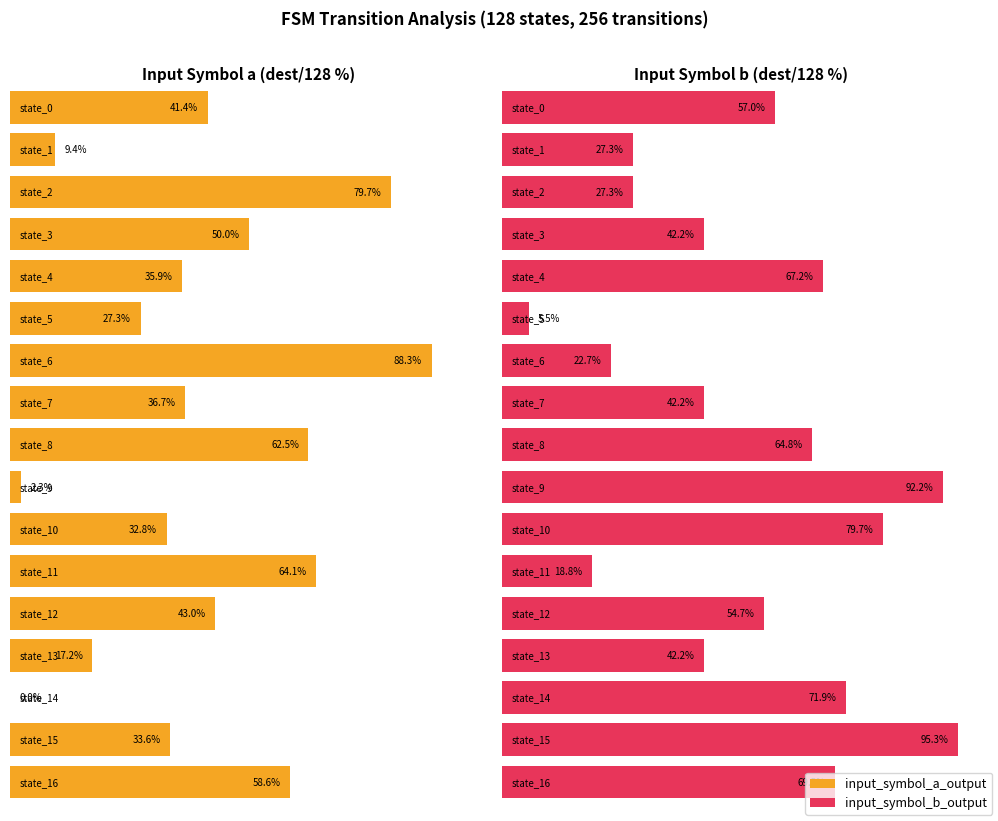

What are all the series names shown in the legend?

input_symbol_a_output, input_symbol_b_output